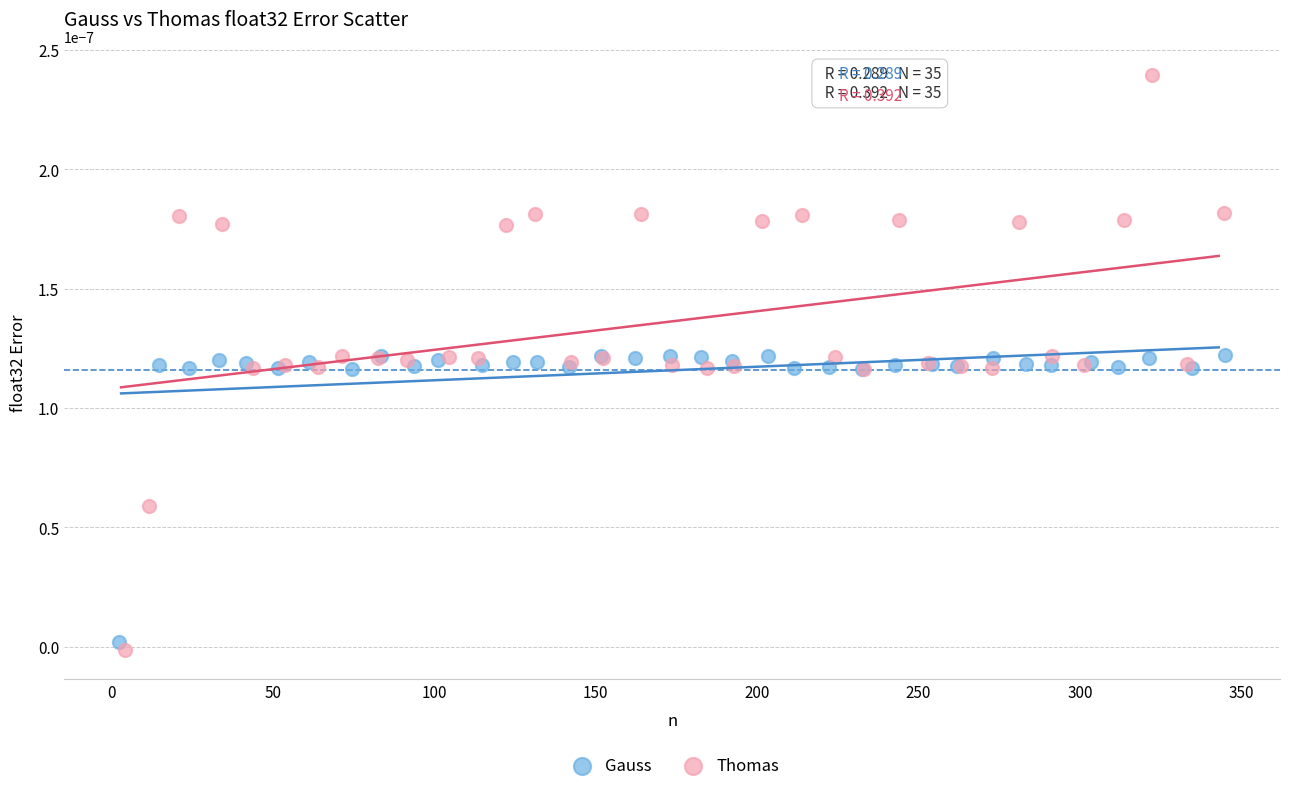

Which series has the widest spread of Y values?

Thomas